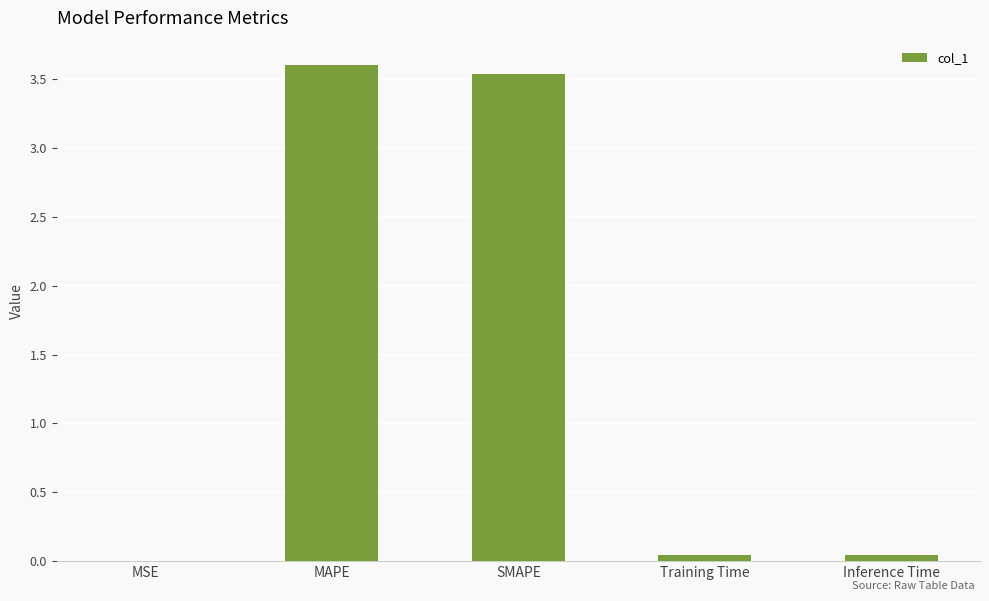

The value at MAPE is 3.6. True or false?

True